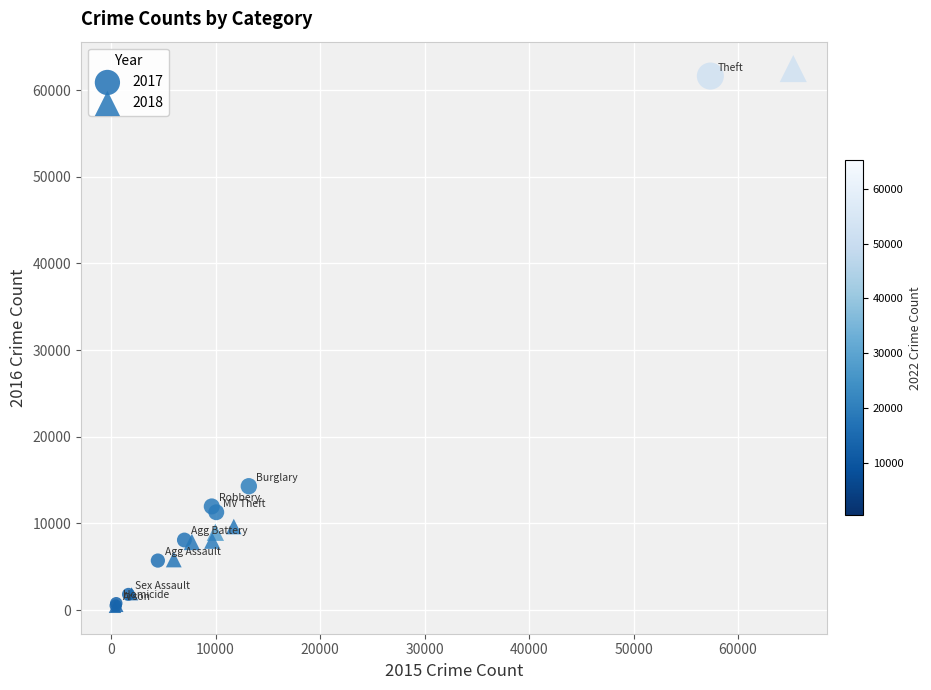

Which series has the widest spread of Y values?

2018